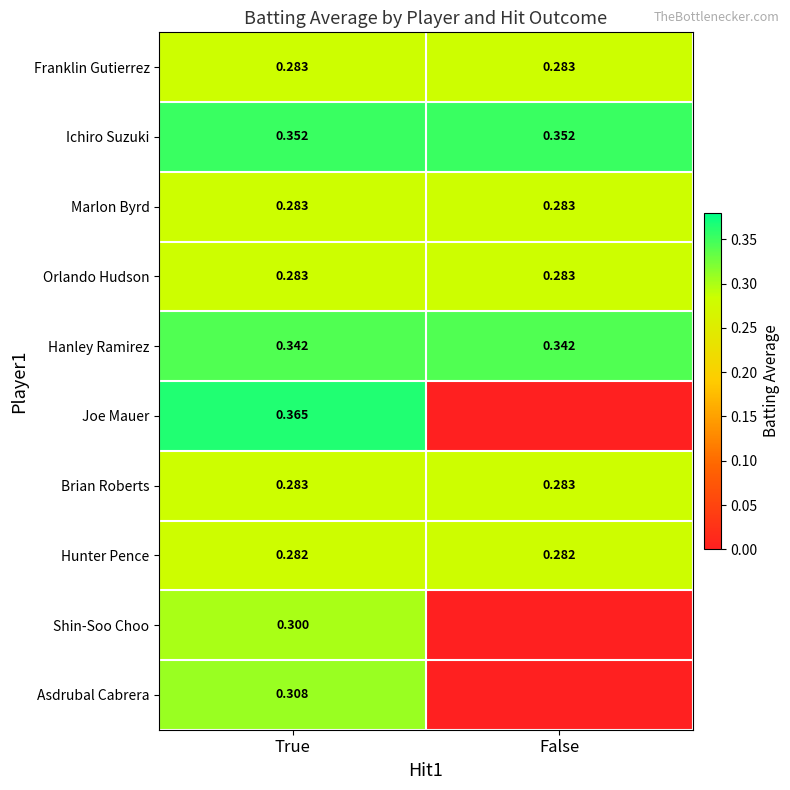

How many data points does each series have?

2